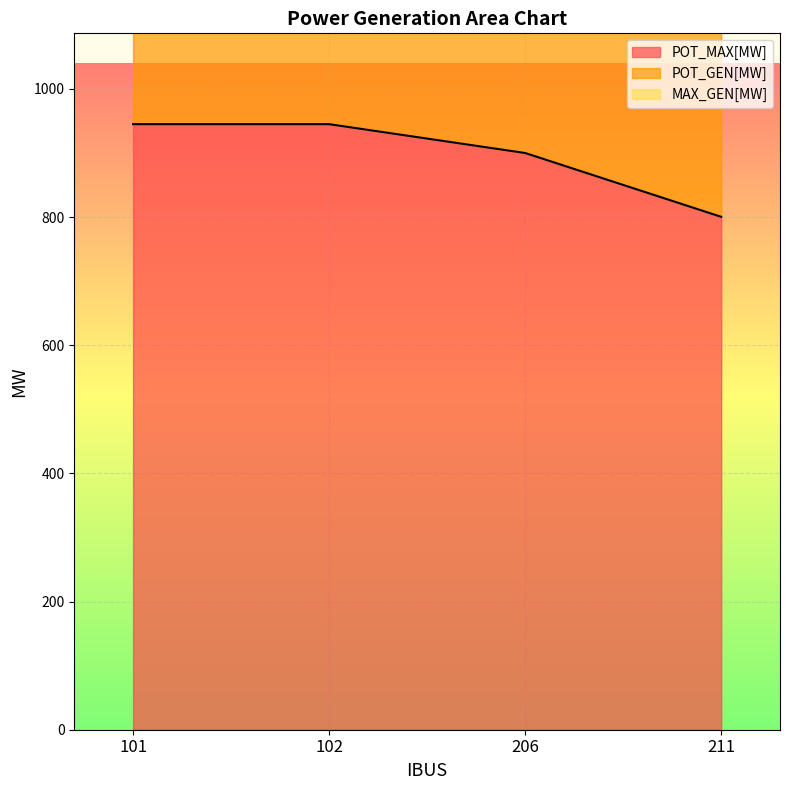

At which label is POT_MAX[MW] closest to 872?

206